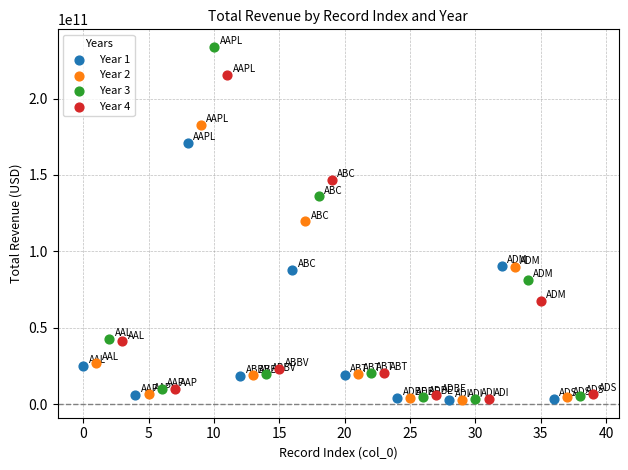

Which series contains the highest Y value?

Year 3